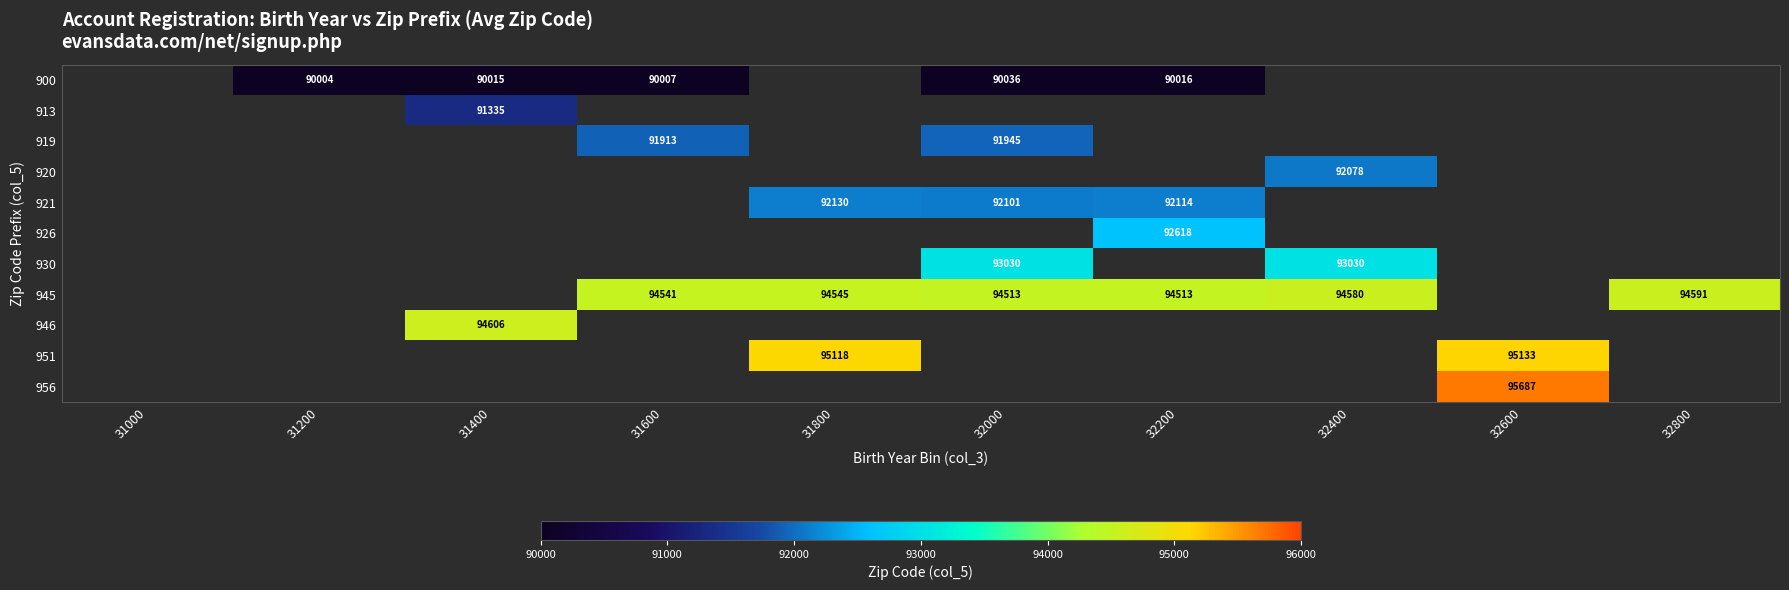

What is the minimum value shown in the chart?

90004.0